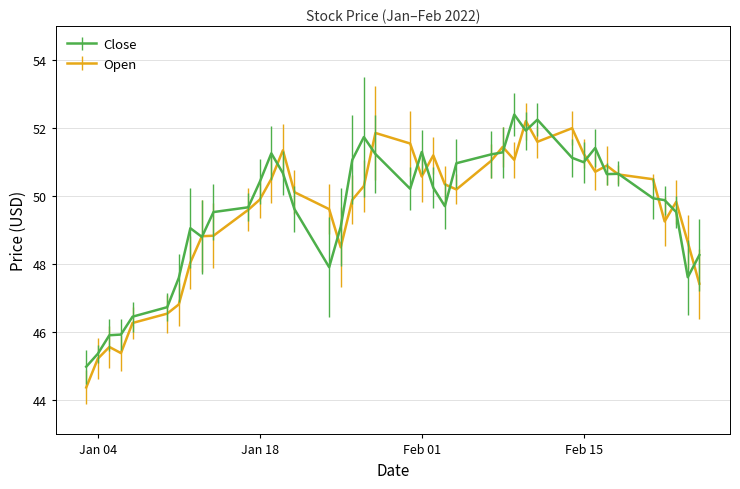

What is the maximum value shown in the chart?

52.4